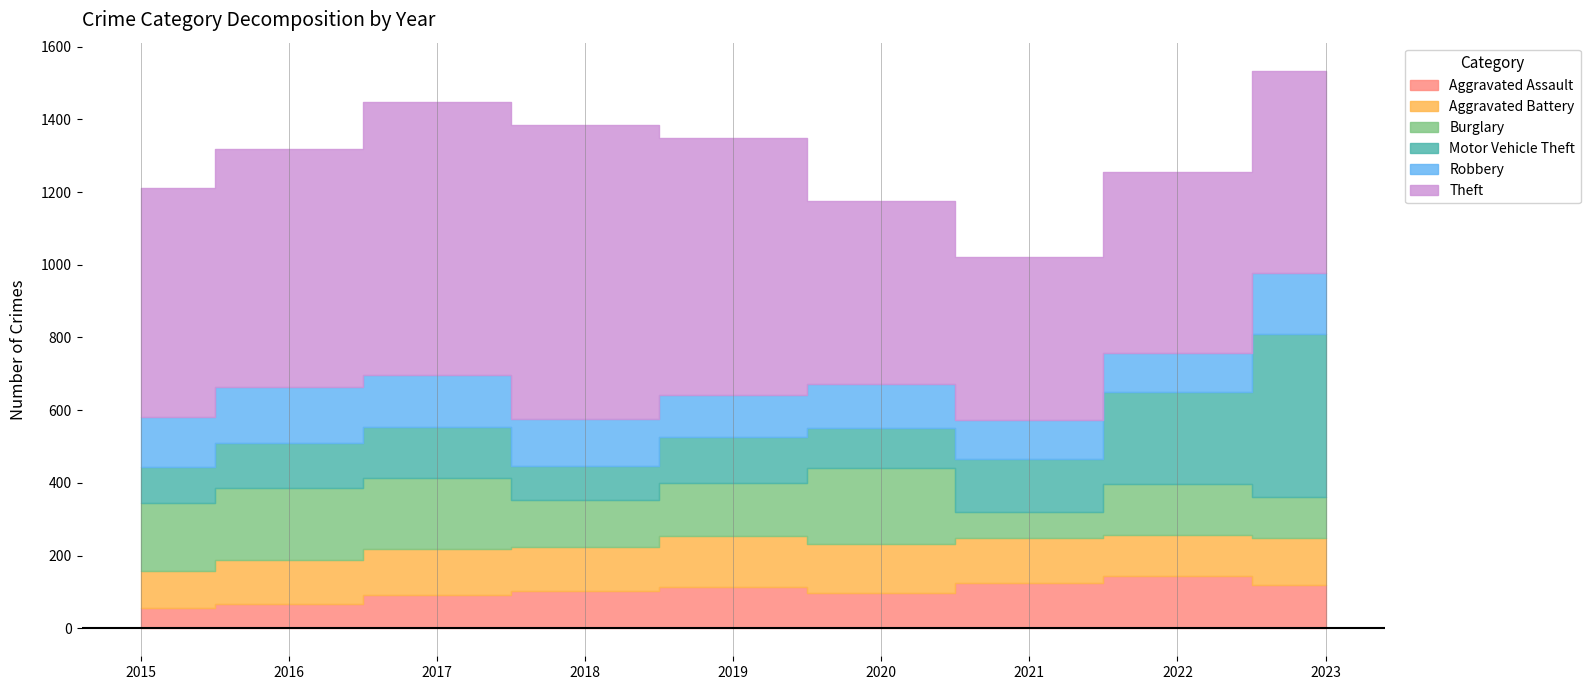

What is the value of the Aggravated Assault point at the 5th from the left?

114